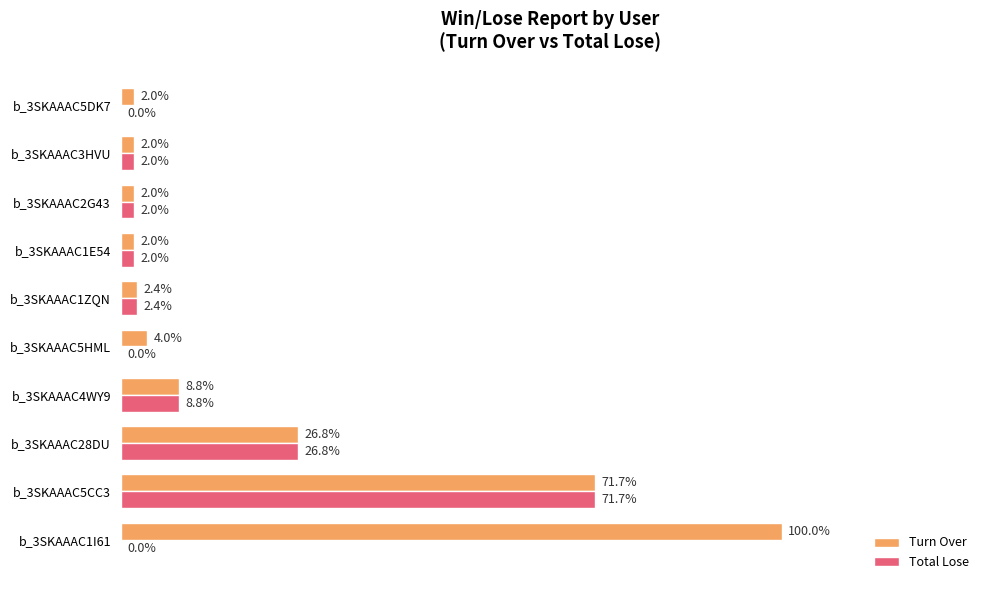

Where is Total Lose nearest to the value 35?

b_3SKAAAC28DU